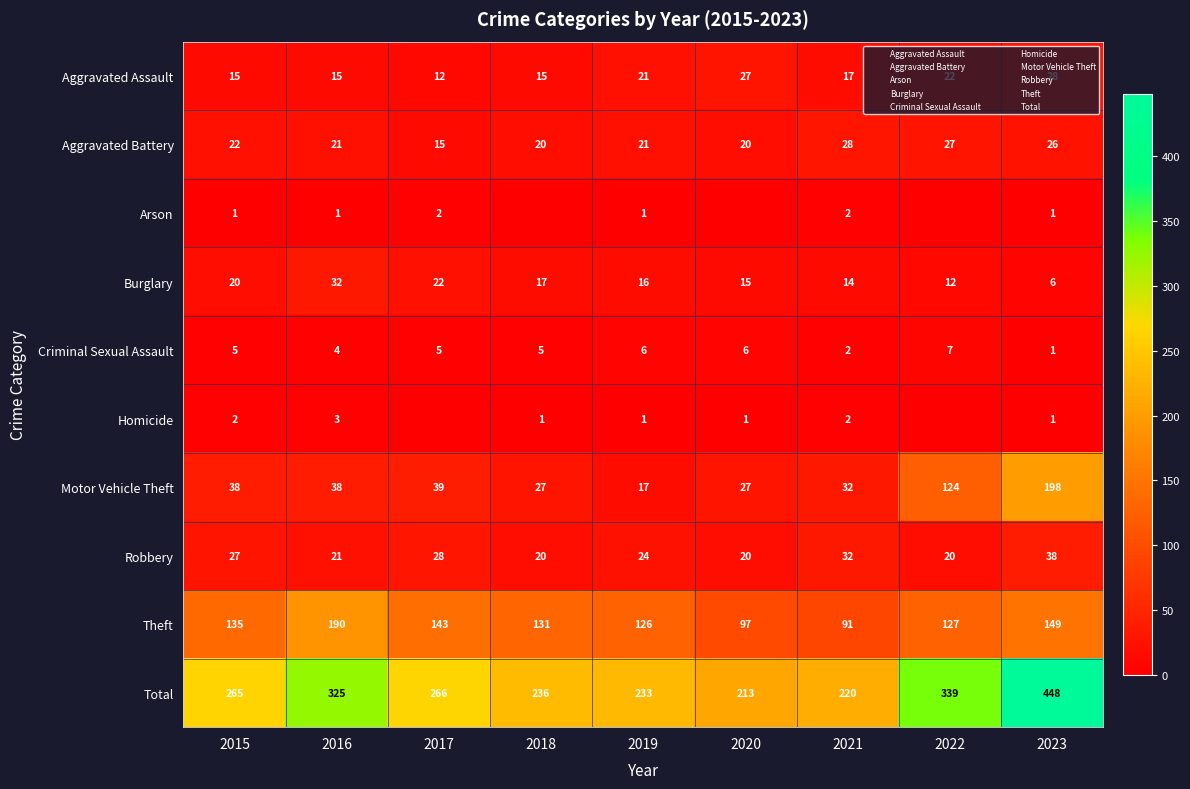

List the labels in order of Theft value, largest first.

2016, 2023, 2017, 2015, 2018, 2022, 2019, 2020, 2021